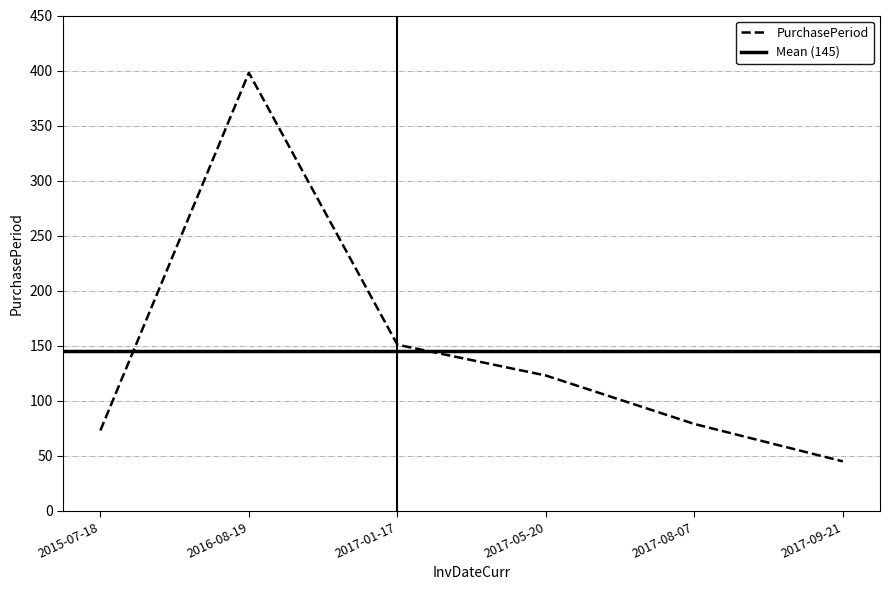

At which label is the value closest to 221?

2017-01-17